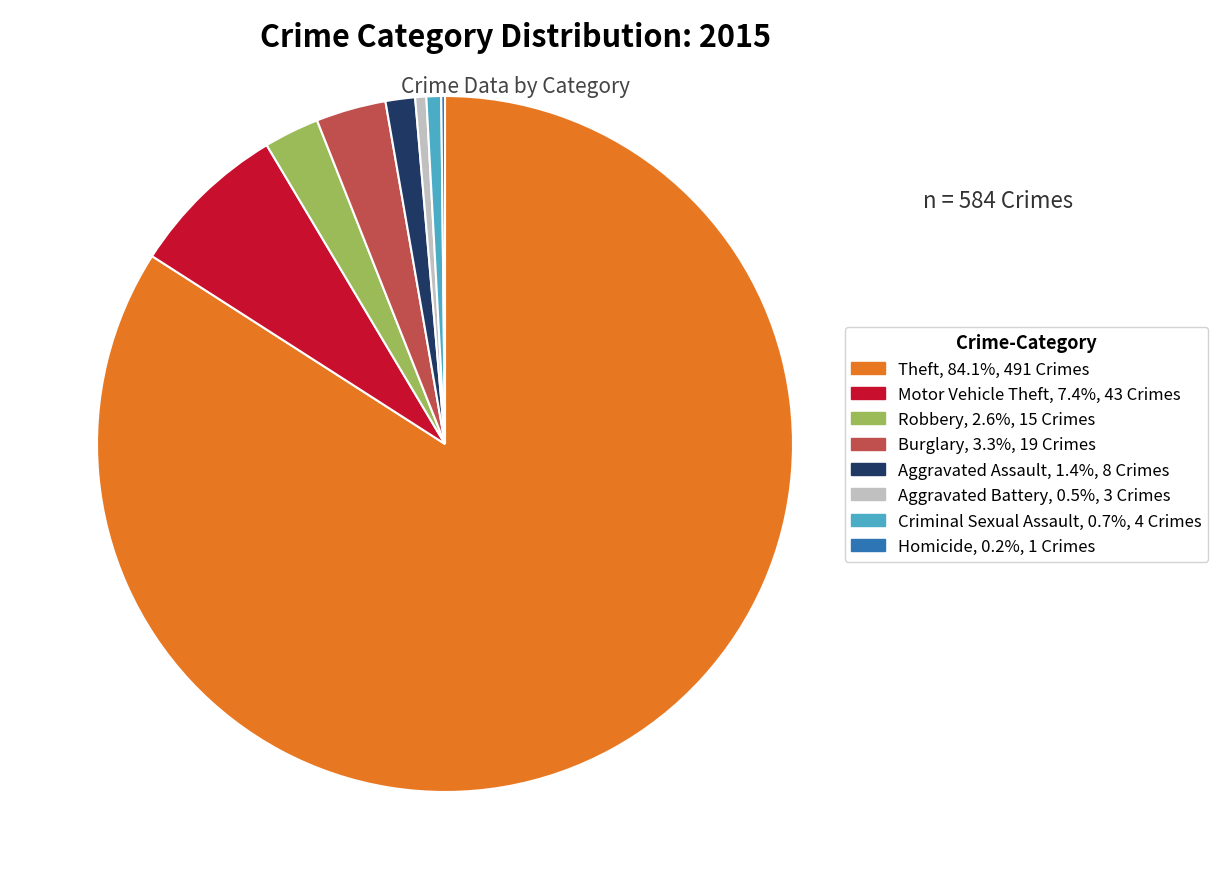

Is there a majority slice in this chart?

Yes